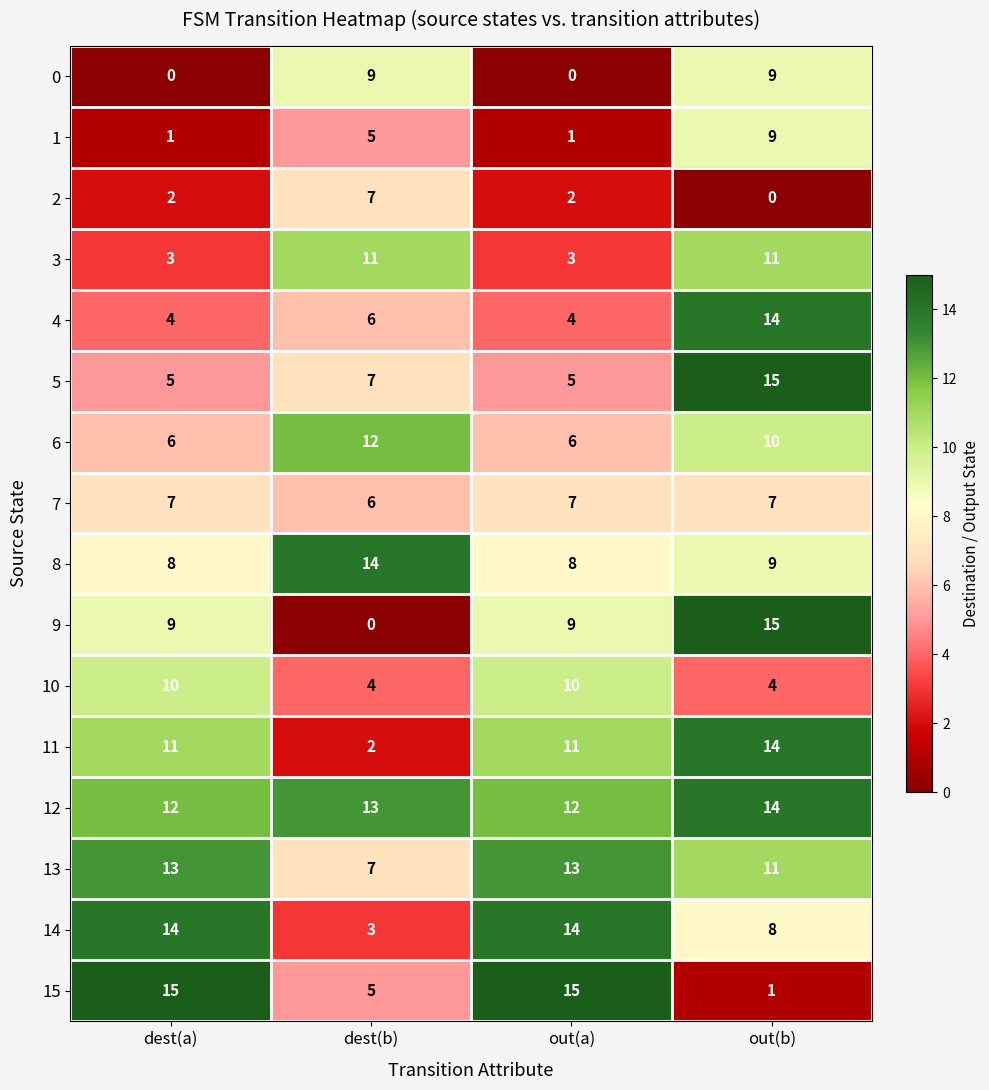

Which series changed the most between dest(b) and out(a)?

14